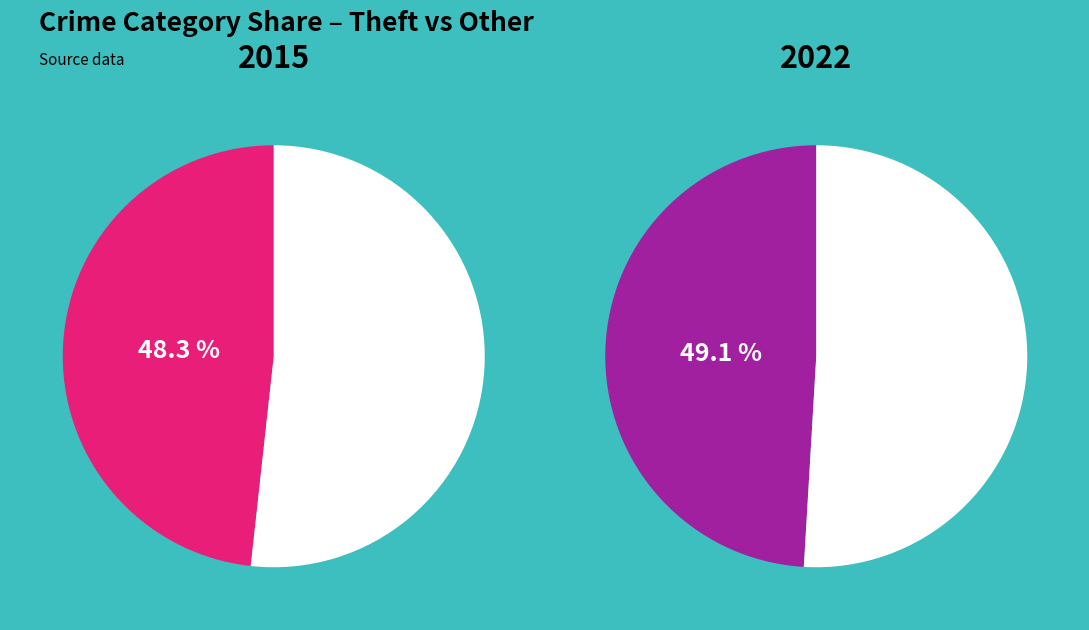

Does Aggravated Battery represent more than half of the total?

No